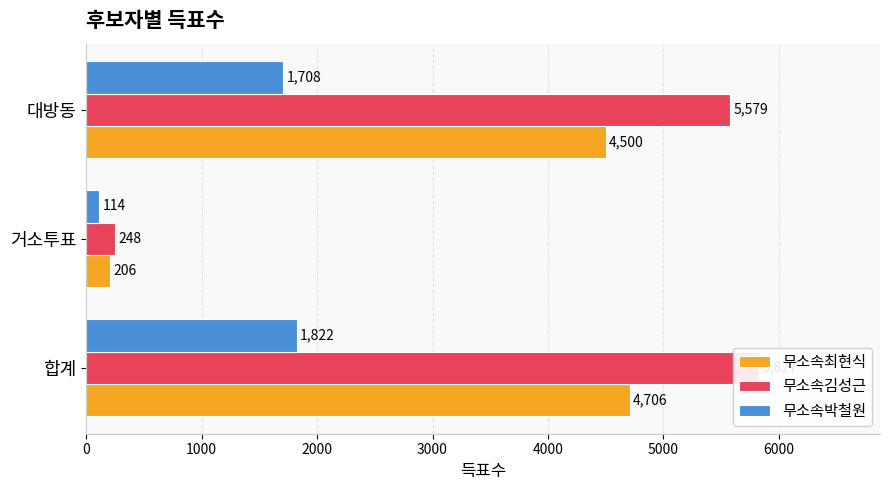

What is the difference between the highest and lowest values at 거소투표?

134